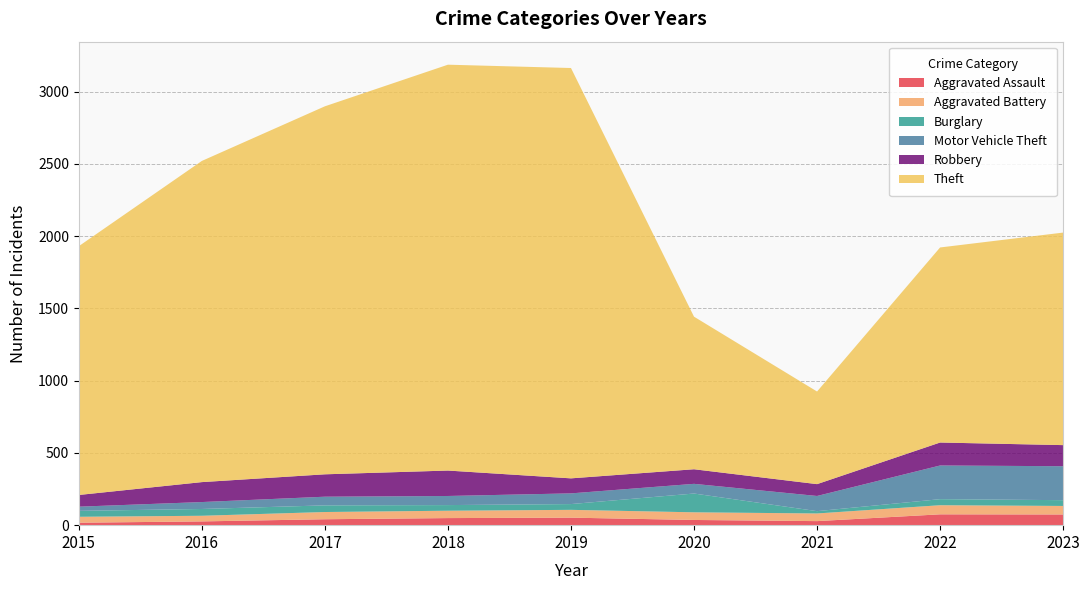

Reading left to right, list all the values displayed in this chart.

Aggravated Assault: 2015=17	2016=26	2017=41	2018=49	2019=52	2020=36	2021=28	2022=75	2023=74
Aggravated Battery: 2015=41	2016=39	2017=50	2018=51	2019=54	2020=53	2021=53	2022=63	2023=59
Burglary: 2015=41	2016=47	2017=46	2018=39	2019=40	2020=130	2021=16	2022=42	2023=40
Motor Vehicle Theft: 2015=29	2016=48	2017=60	2018=63	2019=74	2020=67	2021=105	2022=233	2023=235
Robbery: 2015=81	2016=138	2017=155	2018=176	2019=104	2020=101	2021=82	2022=159	2023=146
Theft: 2015=1722	2016=2223	2017=2547	2018=2809	2019=2840	2020=1056	2021=641	2022=1350	2023=1471